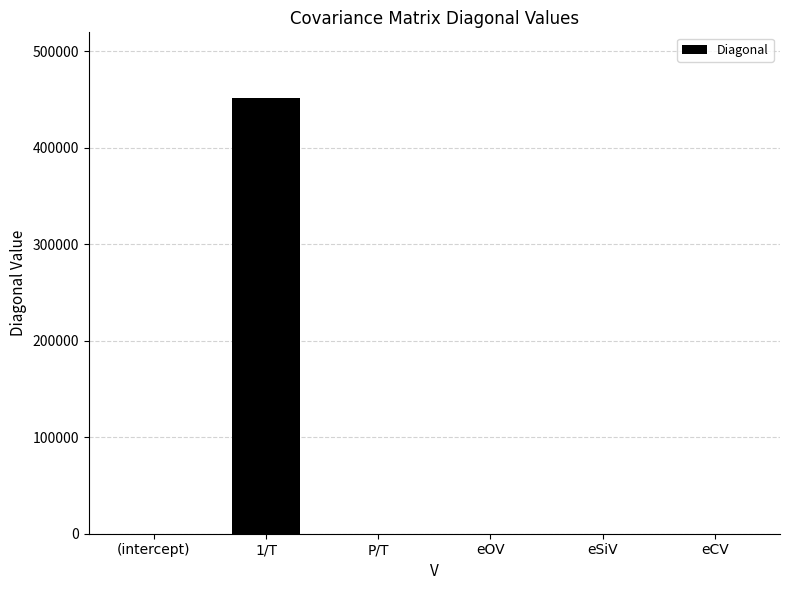

What is the sum of all values?

452076.5